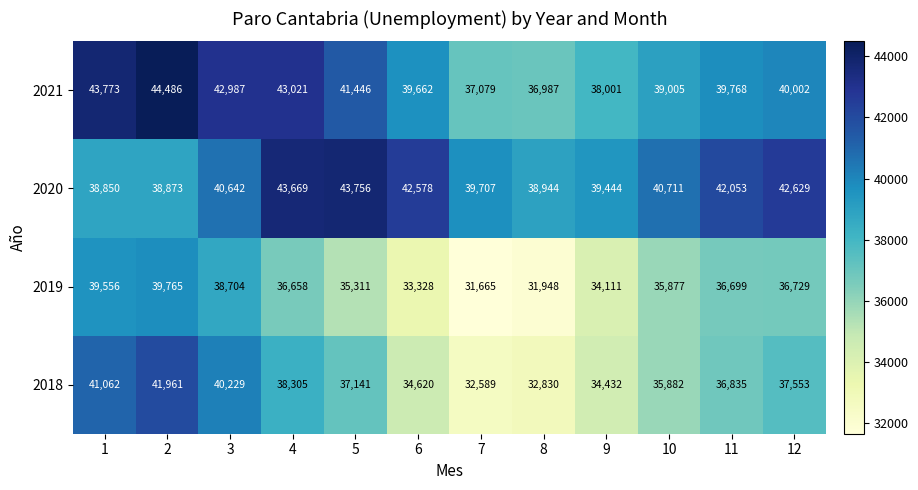

What is the difference between the 2018 values at 5 and 10?

1259